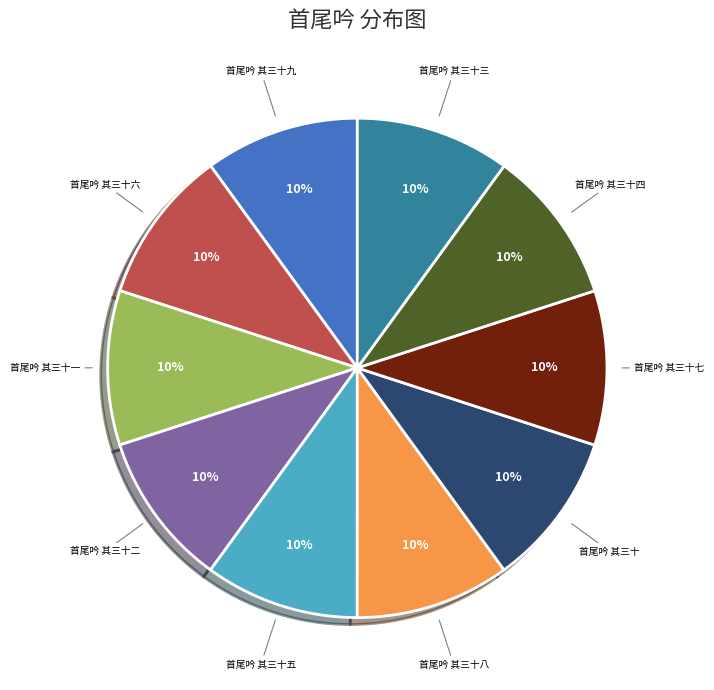

What percentage is the 首尾吟 其三十九 slice, to the nearest percent?

10%